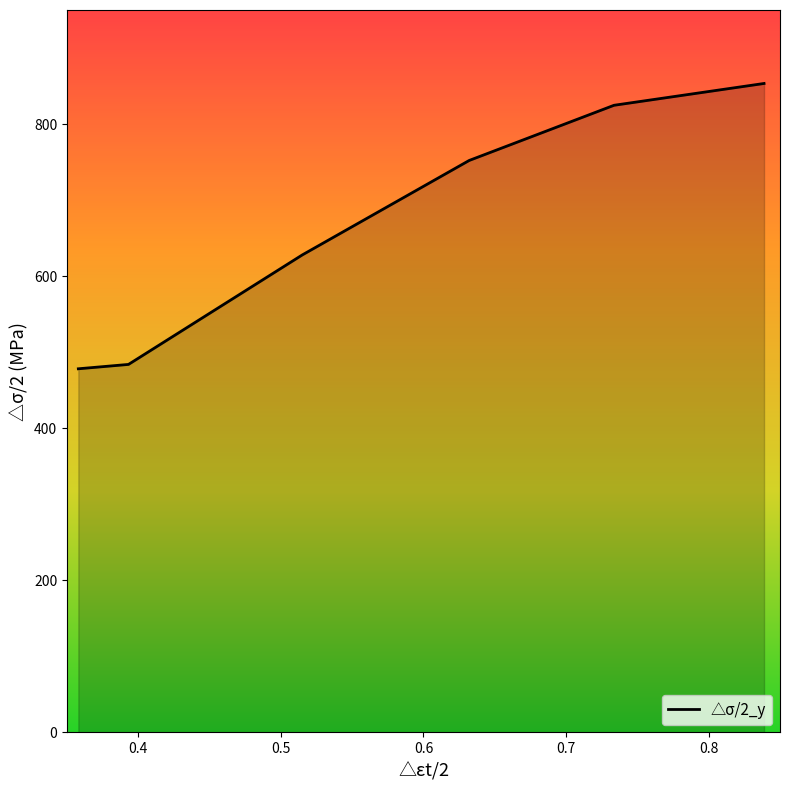

What is the smallest value displayed?

478.1